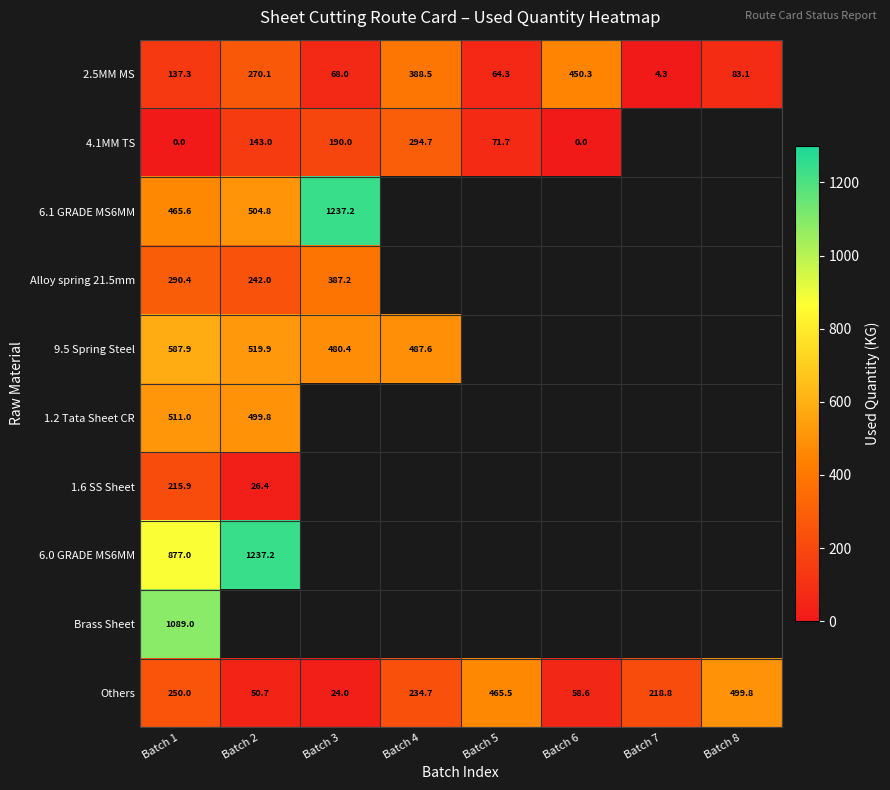

How many data points does each series have?

8